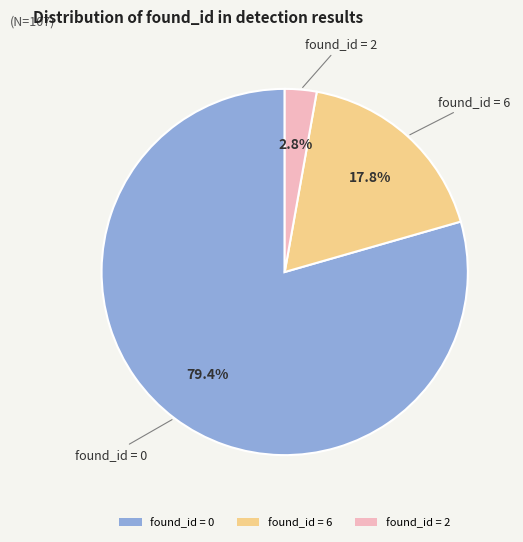

How many slices are in this pie chart?

3